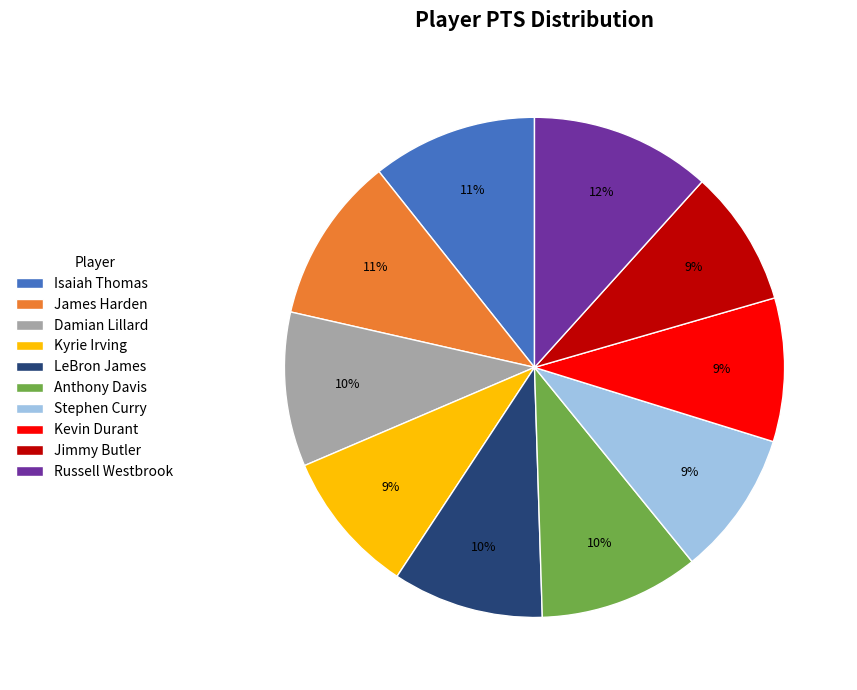

What is the ratio of the value at Damian Lillard to the value at Kevin Durant?

1.1